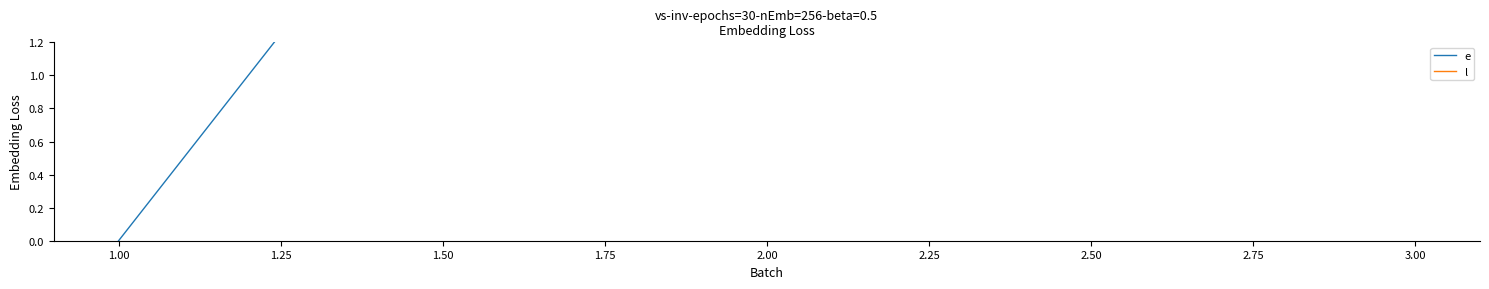

What is the label of the 2nd point from the left?

2.00